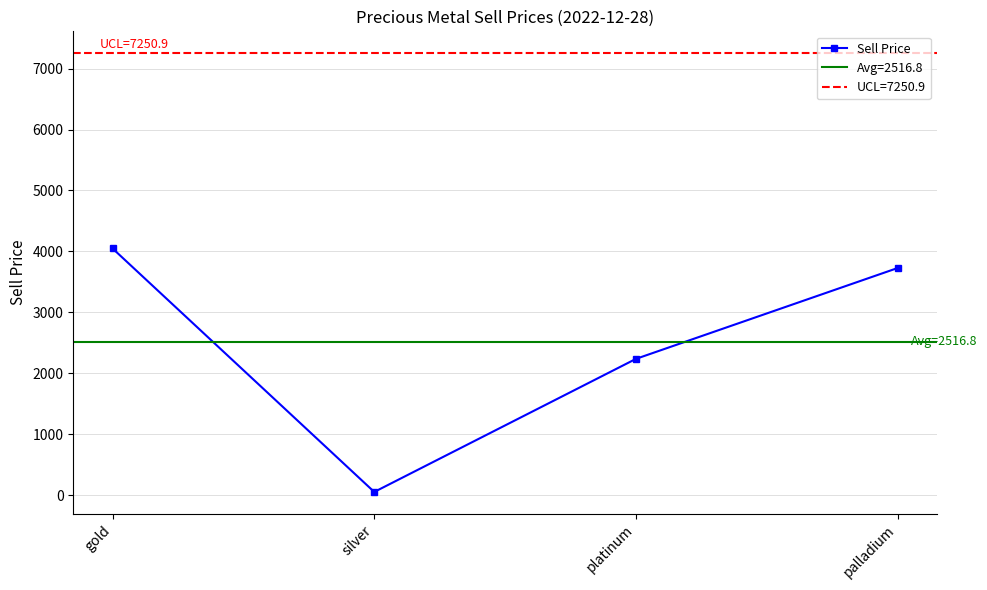

How many points are lower than both their immediate neighbors (excluding endpoints)?

1